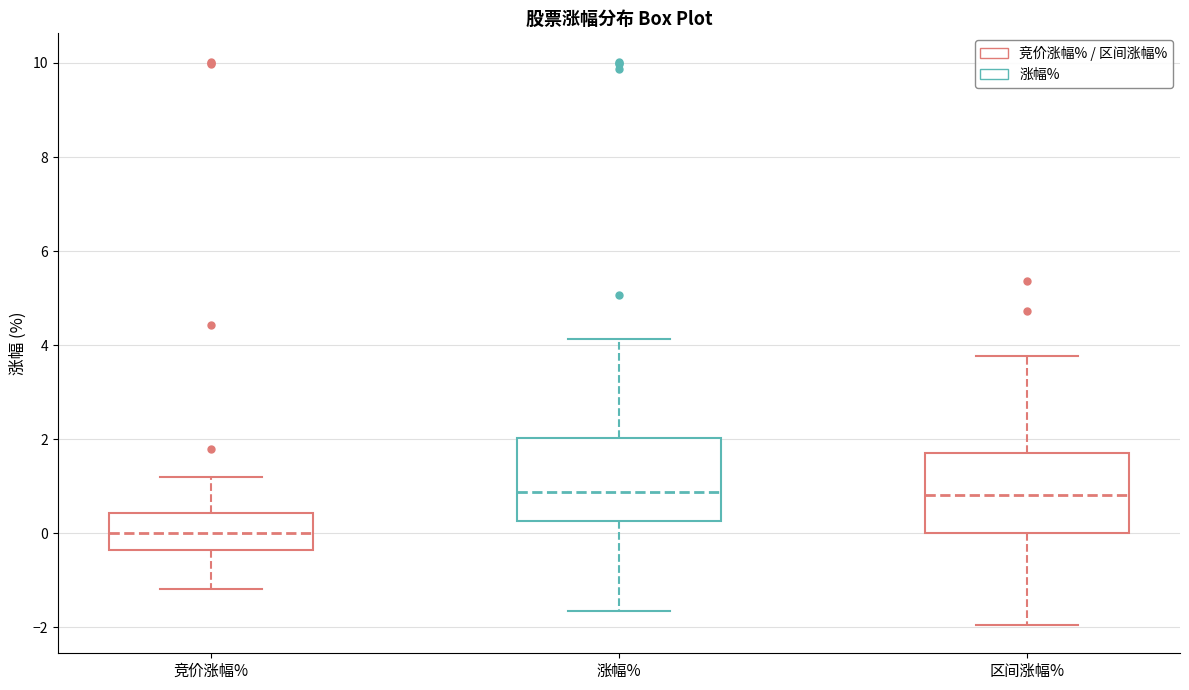

Which box's median line is the lowest?

竞价涨幅%